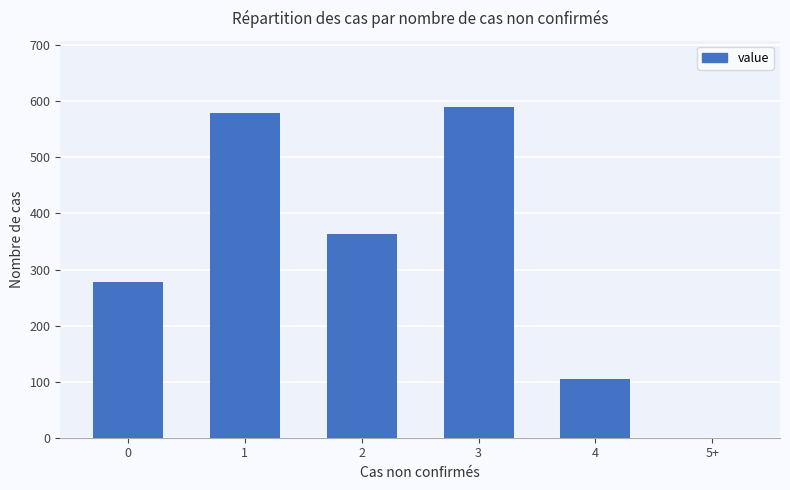

What is the ratio of the value at 4 to the value at 2?

0.3